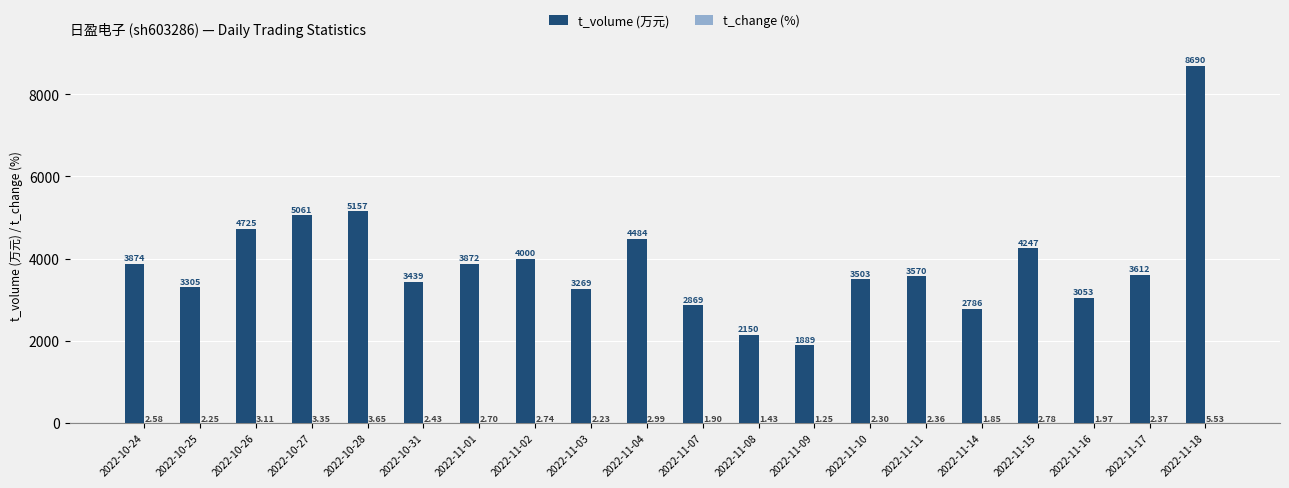

Which series has the largest total across all categories?

t_volume (万元)